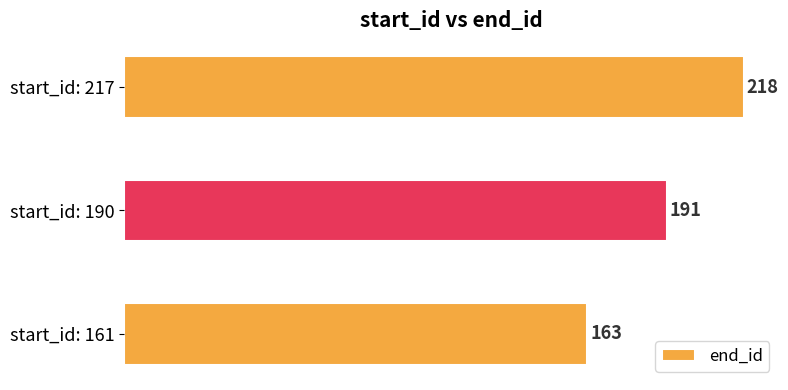

Is it true that the value at start_id: 190 is 304?

False